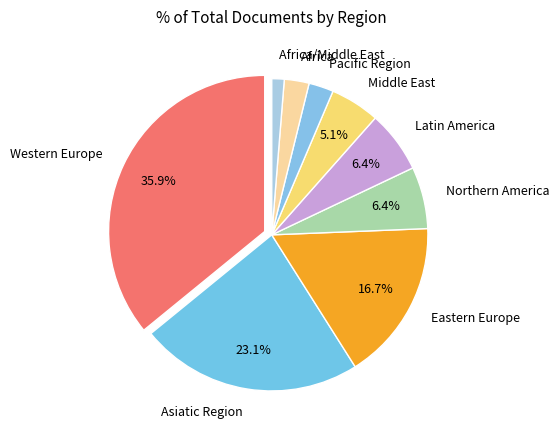

What percentage is NOT represented by Middle East?

94.9%